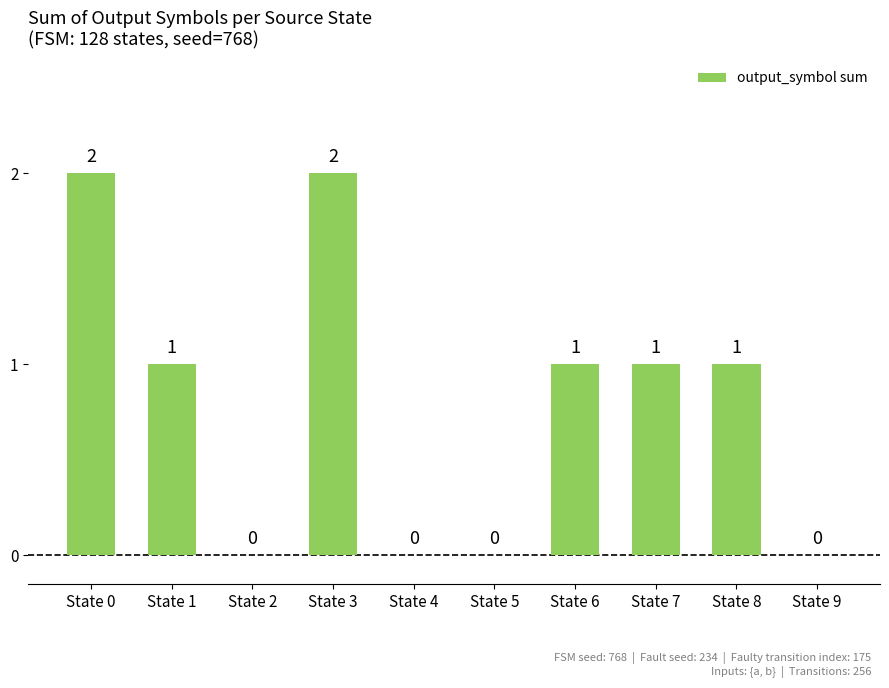

How many values are between 0 and 1?

8